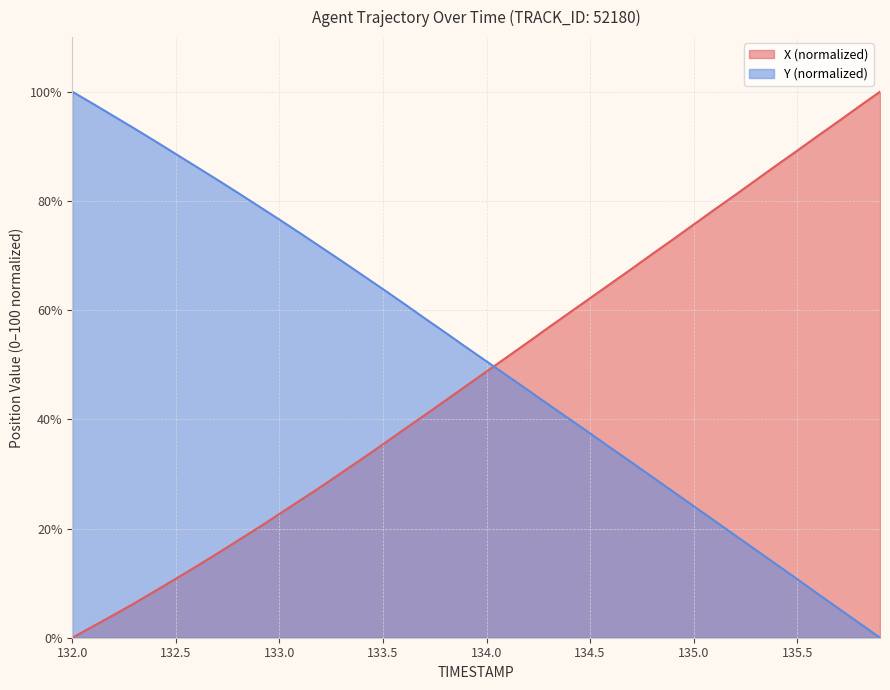

Where is Y nearest to the value 50?

134.0